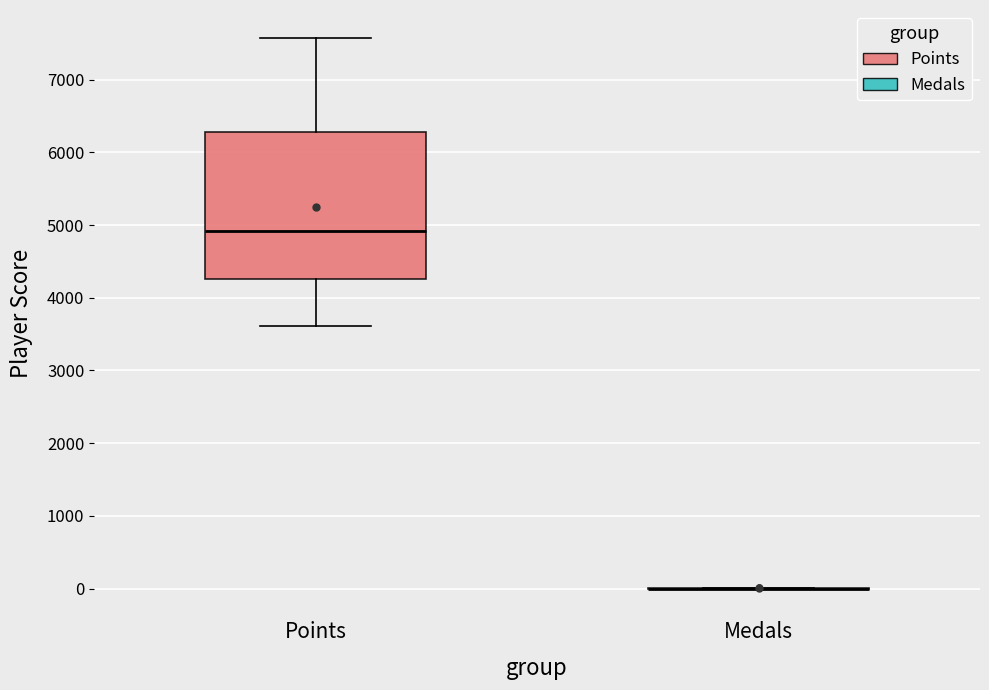

Reading left to right, read every box against the y-axis: the position of its median line, the range the box covers, and the ends of its whiskers. The values are not printed on the chart, so give them approximately, as read against the axis.

Points: median 4900, box 4300 to 6300, whiskers 3600 to 7600
Medals: box collapsed to a line at 0, whiskers 0 to 0